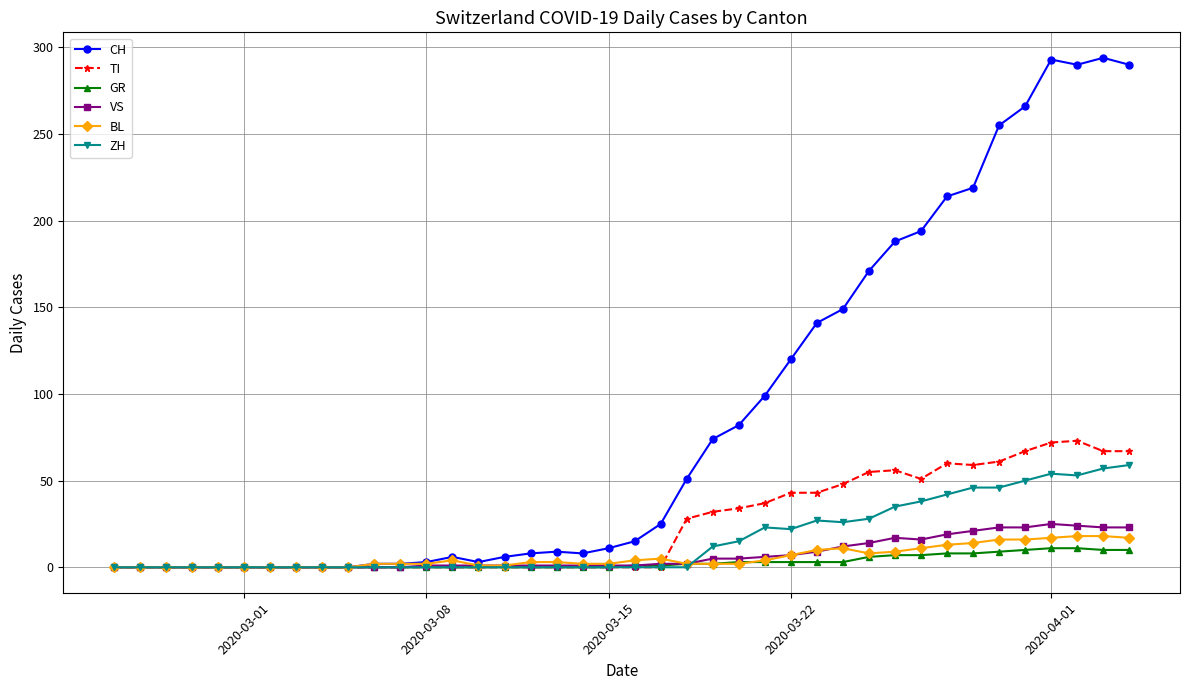

Does the chart have visible grid lines?

Yes